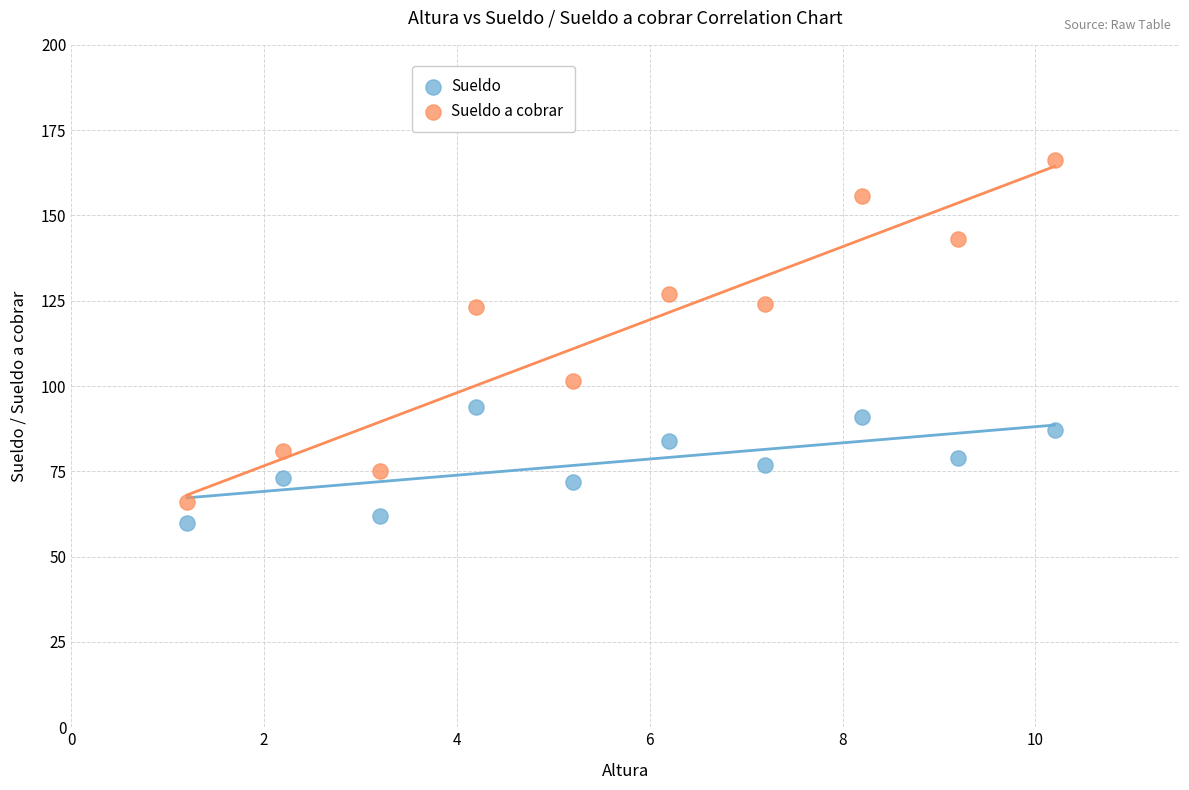

Across all data points, what is the range of X values (max minus min)?

9.0